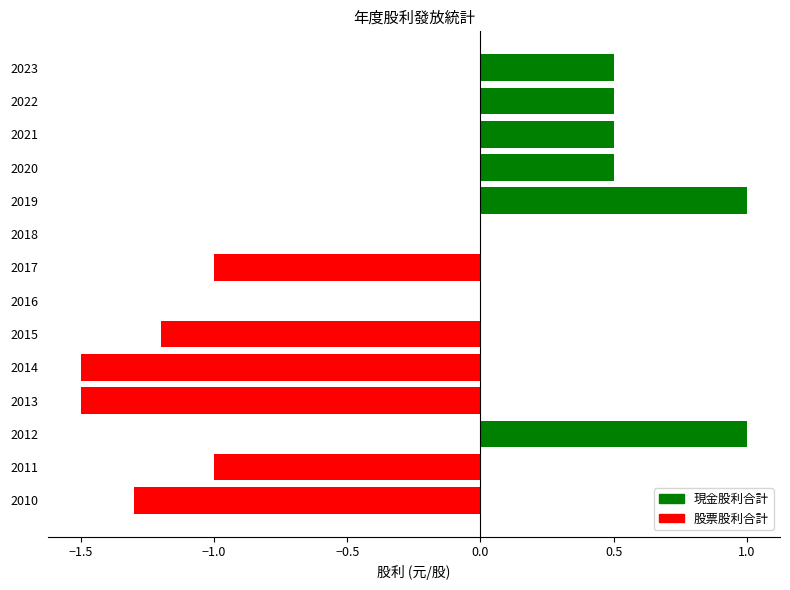

What is the change in value from 2016 to 2012?

+1.0